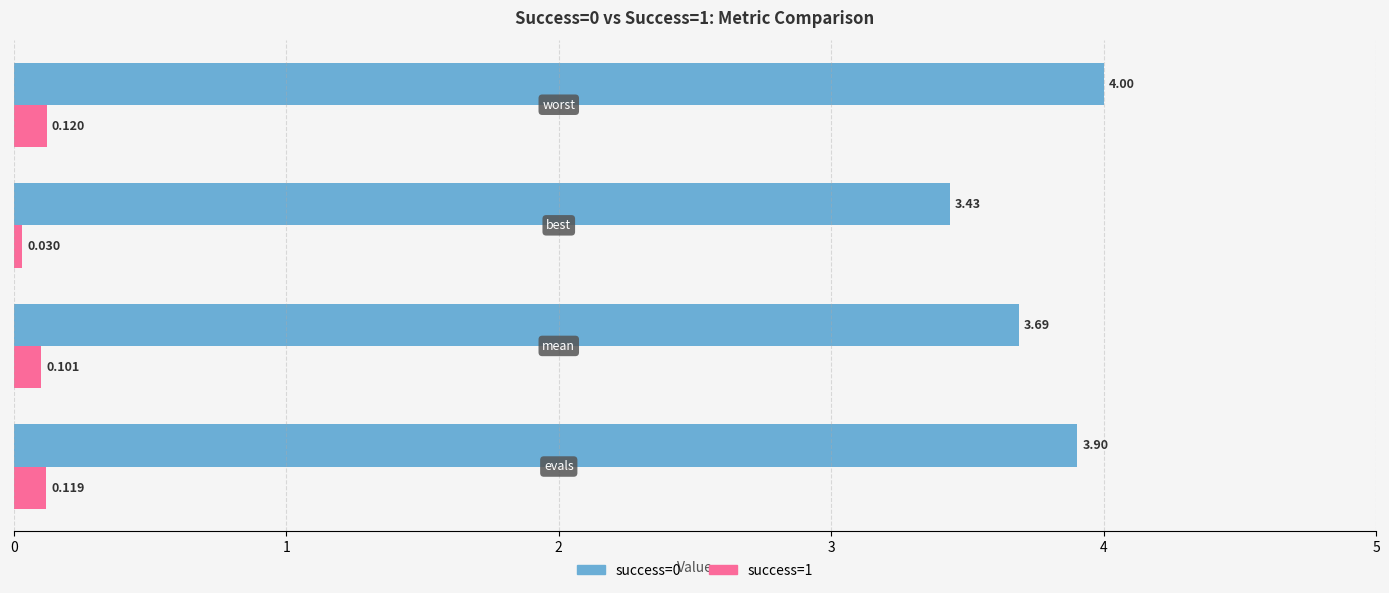

How many data points does each series have?

4